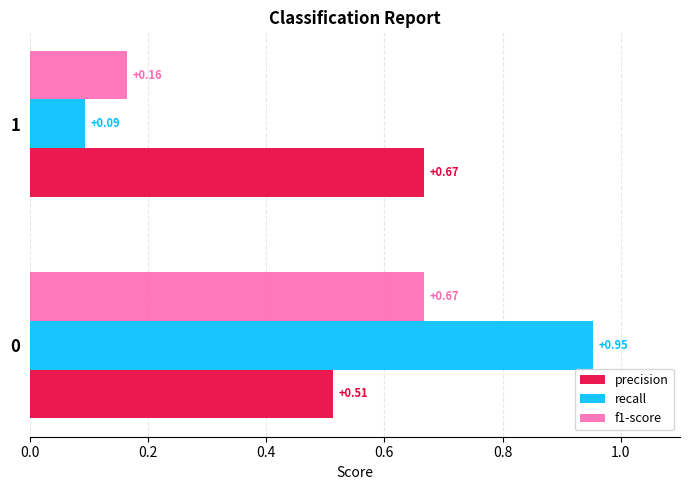

What is the sum of the precision values at 0 and 1?

1.2